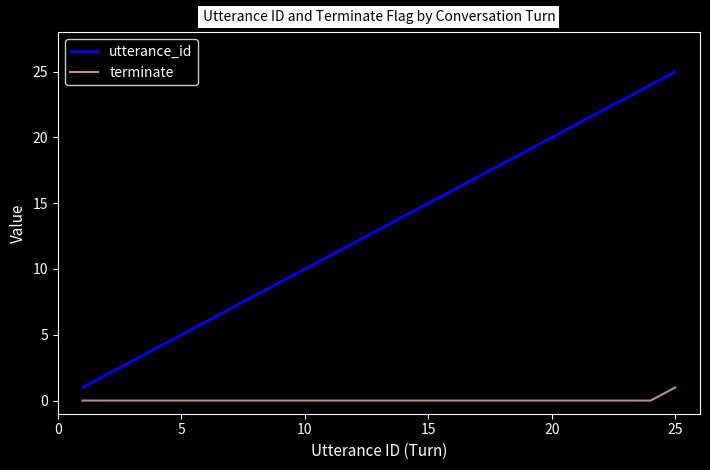

Which series has the widest spread of values?

utterance_id